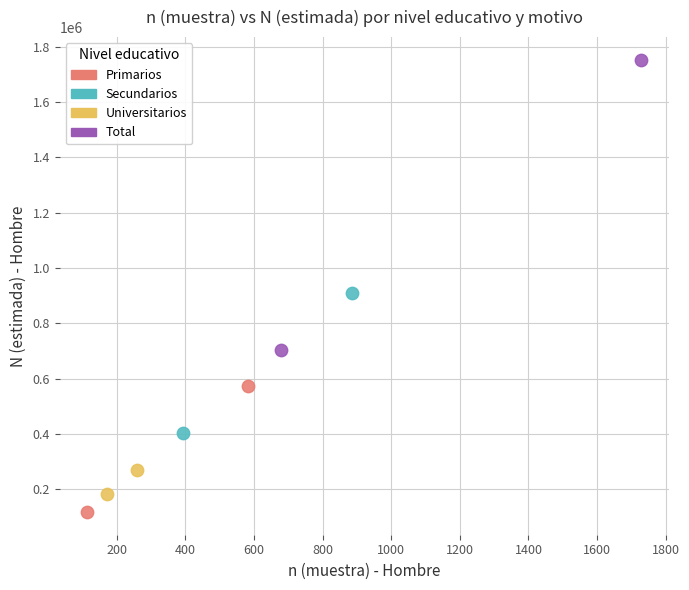

Which series has the largest Y range (max minus min)?

Total